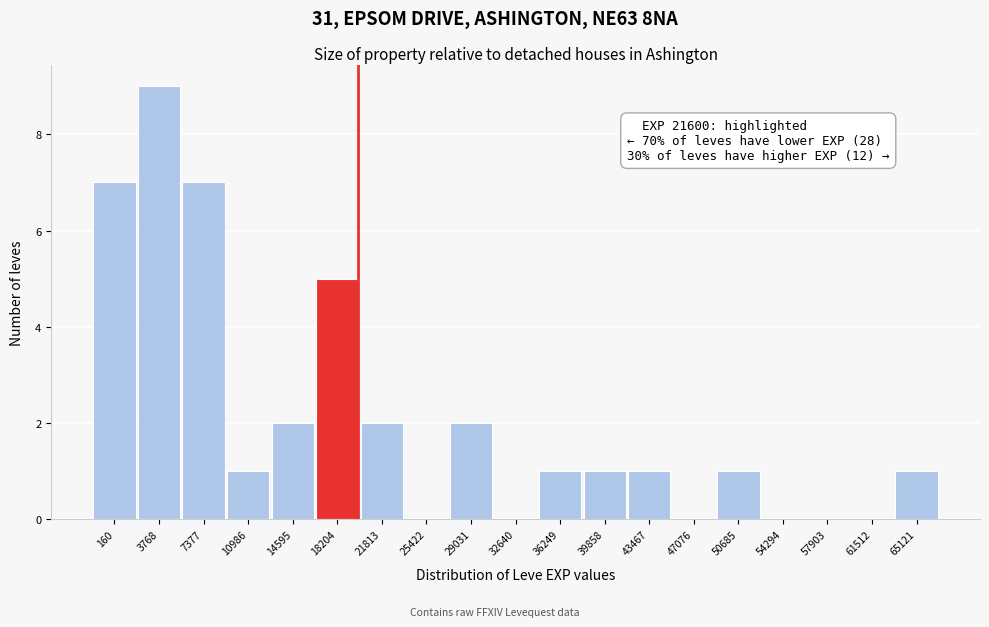

Reading right to left, transcribe all the data shown in this chart.

65121=1	61512=0	57903=0	54294=0	50685=1	47076=0	43467=1	39858=1	36249=1	32640=0	29031=2	25422=0	21813=2	18204=5	14595=2	10986=1	7377=7	3768=9	160=7